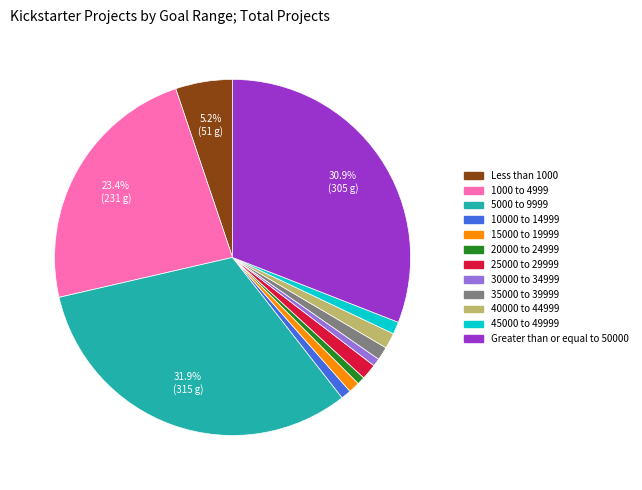

What is the largest slice in the pie chart?

5000 to 9999